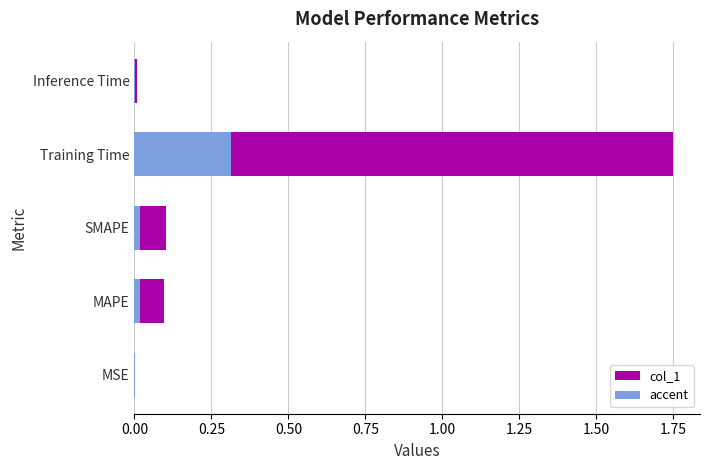

At Training Time, list the series in order from smallest to largest.

accent, col_1